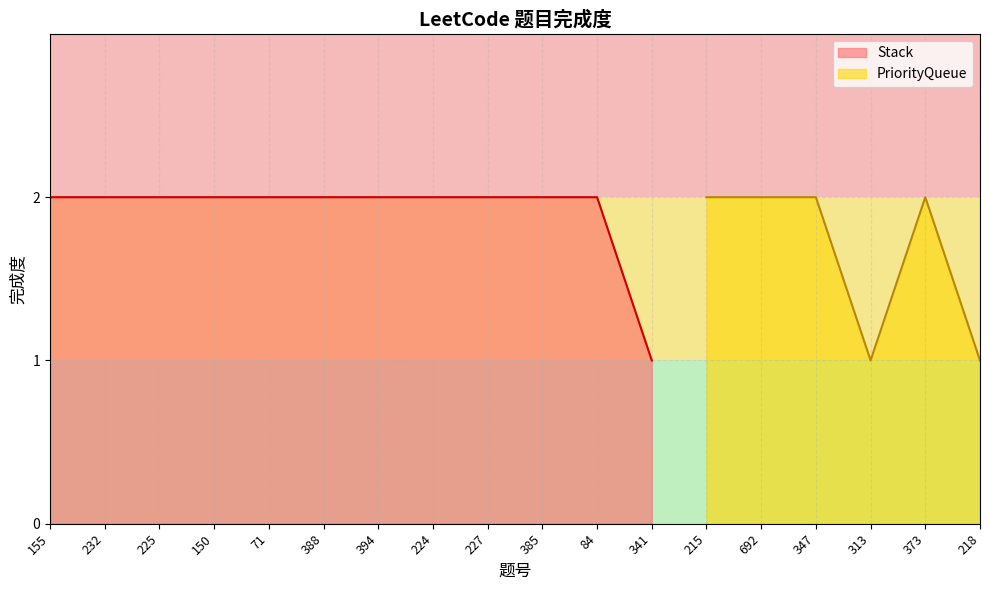

Reading left to right, transcribe all the data shown in this chart.

2	2	2	2	2	2	2	2	2	2	2	1	2	2	2	1	2	1